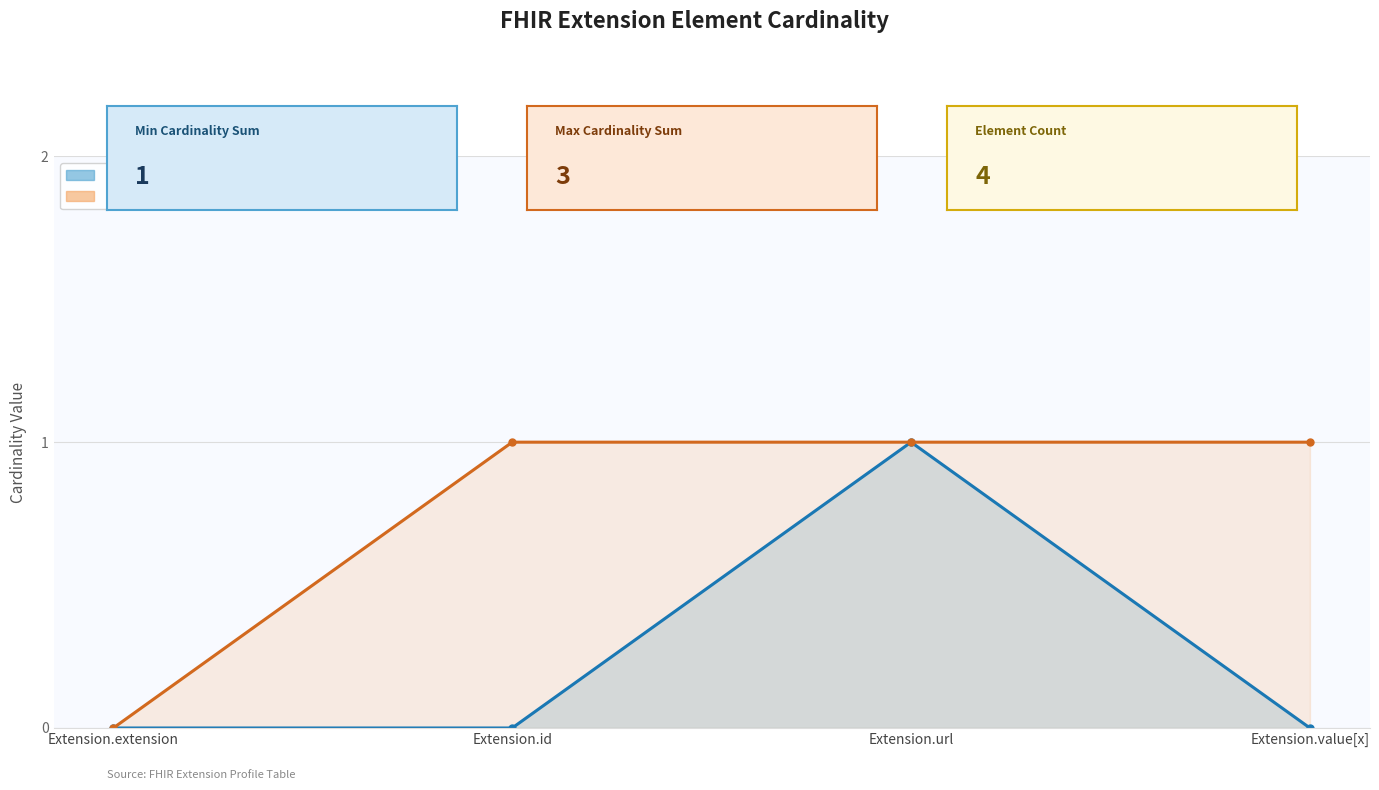

How many series are shown in this chart?

2